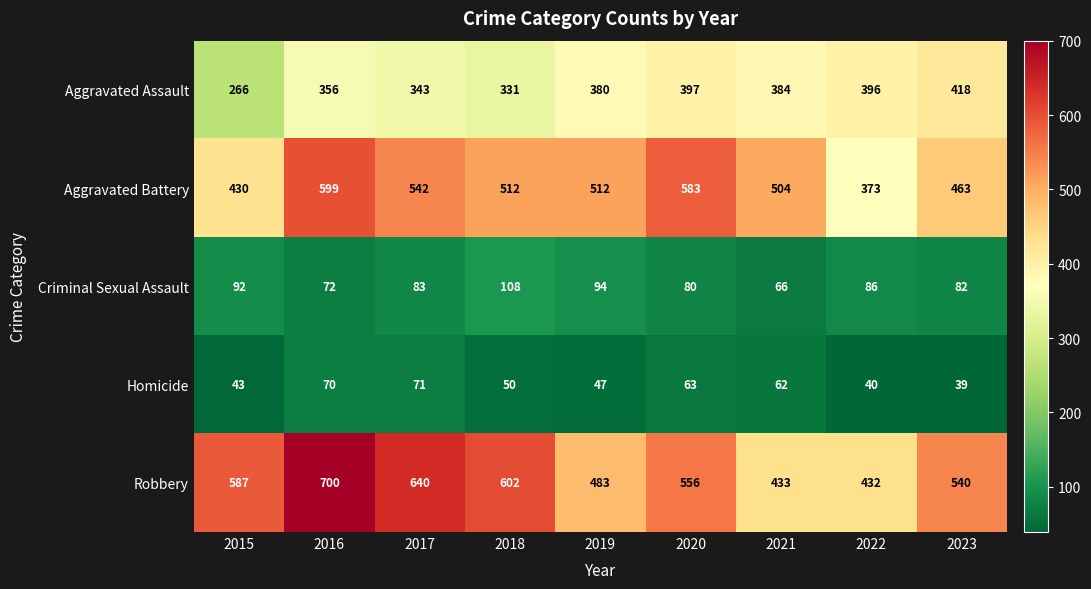

What is the smallest value displayed?

39